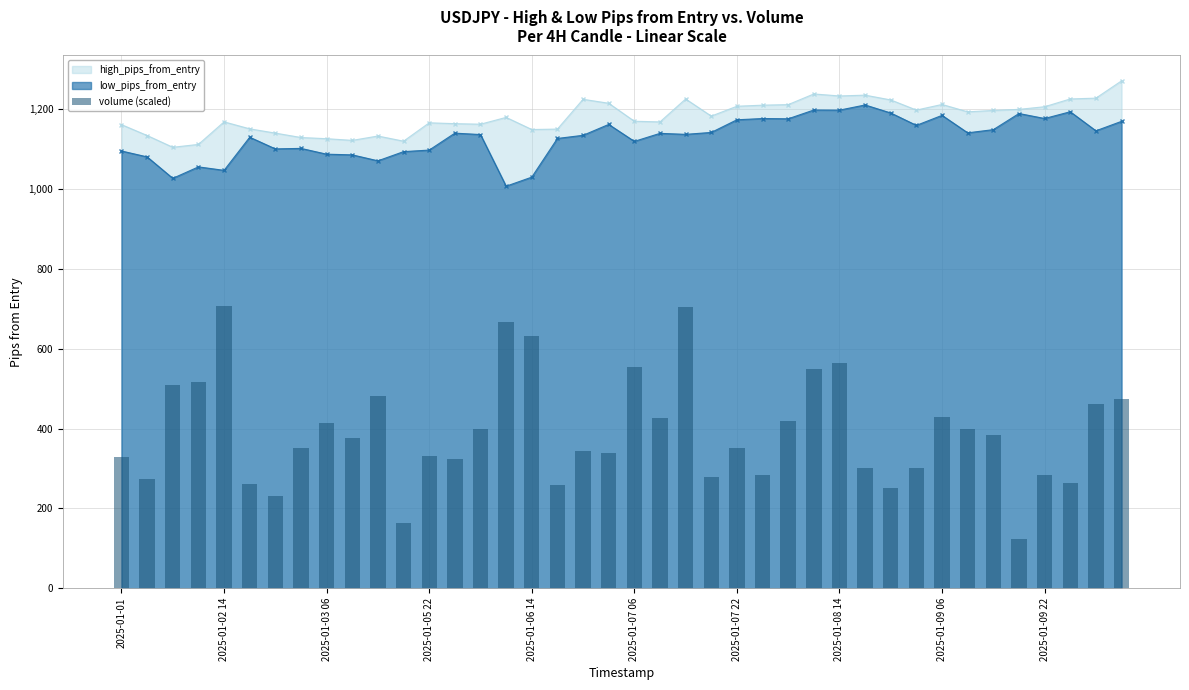

True or false: low_pips_from_entry has more than 2 points higher than both neighbors.

True